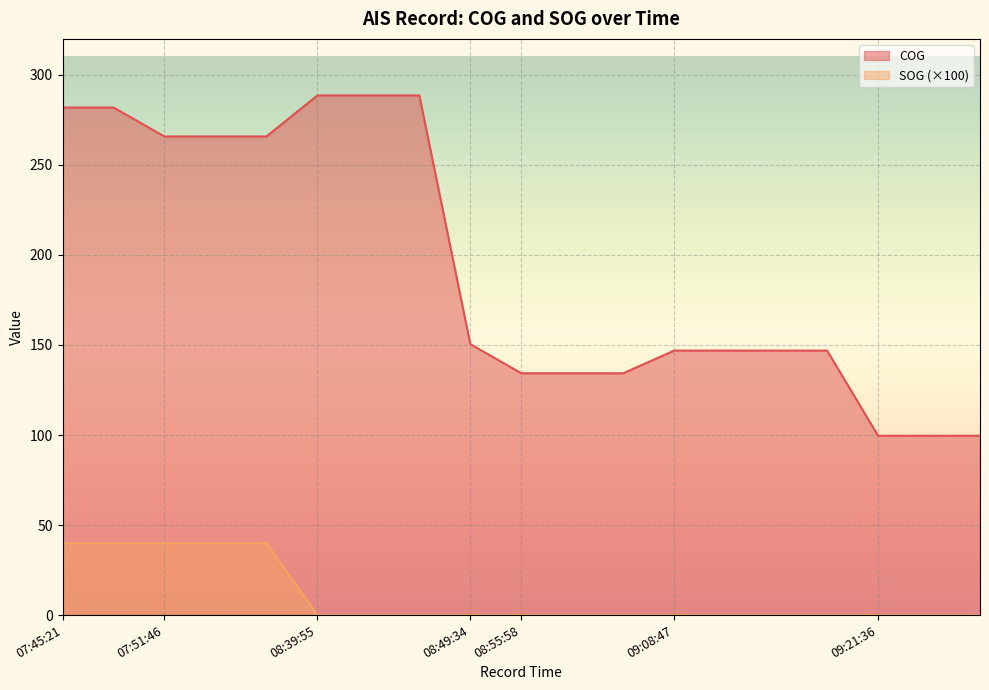

True or false: COG has more than 2 points higher than both neighbors.

False